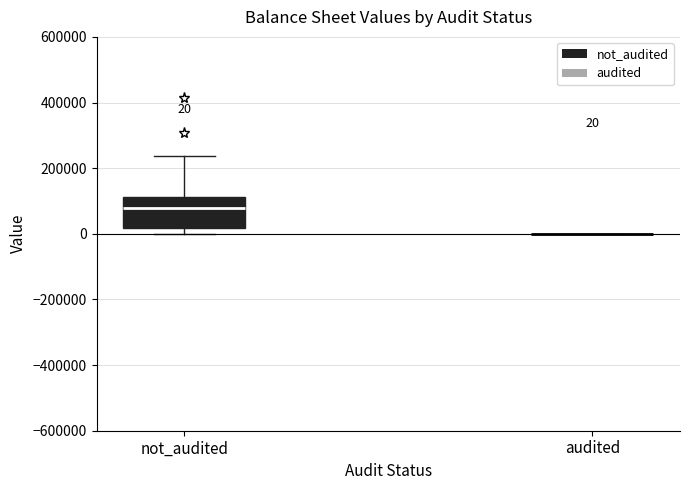

Comparing the boxes themselves (not the whiskers), which one is the tallest?

not_audited